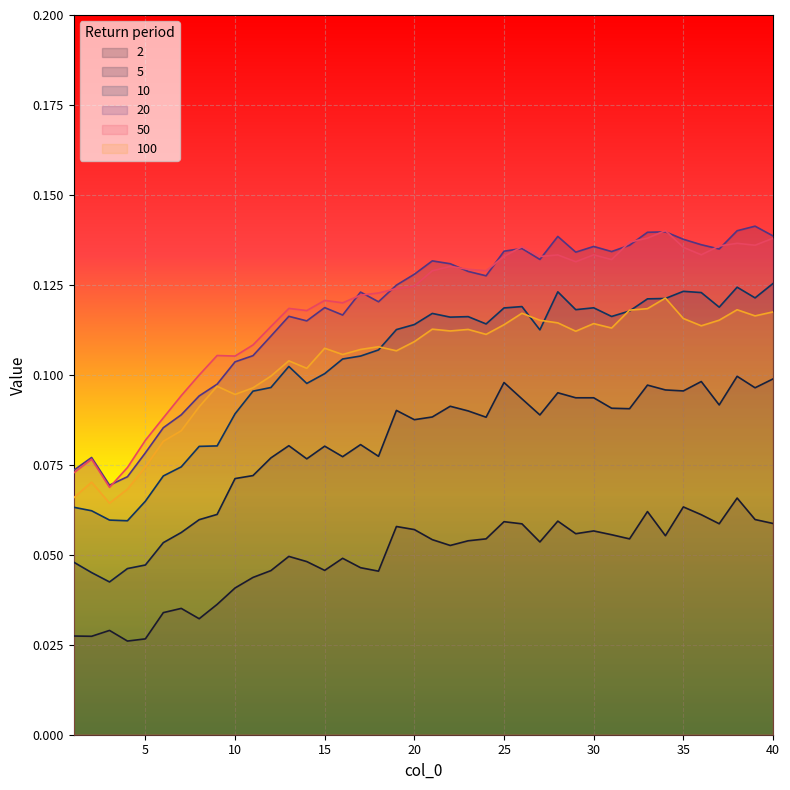

Reading left to right, what are all the values shown in this chart?

2: 1=0.0	2=0.0	3=0.0	4=0.0	5=0.0	6=0.0	7=0.0	8=0.0	9=0.0	10=0.0	11=0.0	12=0.0	13=0.0	14=0.0	15=0.0	16=0.0	17=0.0	18=0.0	19=0.1	20=0.1	21=0.1	22=0.1	23=0.1	24=0.1	25=0.1	26=0.1	27=0.1	28=0.1	29=0.1	30=0.1	31=0.1	32=0.1	33=0.1	34=0.1	35=0.1	36=0.1	37=0.1	38=0.1	39=0.1	40=0.1
5: 1=0.0	2=0.0	3=0.0	4=0.0	5=0.0	6=0.1	7=0.1	8=0.1	9=0.1	10=0.1	11=0.1	12=0.1	13=0.1	14=0.1	15=0.1	16=0.1	17=0.1	18=0.1	19=0.1	20=0.1	21=0.1	22=0.1	23=0.1	24=0.1	25=0.1	26=0.1	27=0.1	28=0.1	29=0.1	30=0.1	31=0.1	32=0.1	33=0.1	34=0.1	35=0.1	36=0.1	37=0.1	38=0.1	39=0.1	40=0.1
10: 1=0.1	2=0.1	3=0.1	4=0.1	5=0.1	6=0.1	7=0.1	8=0.1	9=0.1	10=0.1	11=0.1	12=0.1	13=0.1	14=0.1	15=0.1	16=0.1	17=0.1	18=0.1	19=0.1	20=0.1	21=0.1	22=0.1	23=0.1	24=0.1	25=0.1	26=0.1	27=0.1	28=0.1	29=0.1	30=0.1	31=0.1	32=0.1	33=0.1	34=0.1	35=0.1	36=0.1	37=0.1	38=0.1	39=0.1	40=0.1
20: 1=0.1	2=0.1	3=0.1	4=0.1	5=0.1	6=0.1	7=0.1	8=0.1	9=0.1	10=0.1	11=0.1	12=0.1	13=0.1	14=0.1	15=0.1	16=0.1	17=0.1	18=0.1	19=0.1	20=0.1	21=0.1	22=0.1	23=0.1	24=0.1	25=0.1	26=0.1	27=0.1	28=0.1	29=0.1	30=0.1	31=0.1	32=0.1	33=0.1	34=0.1	35=0.1	36=0.1	37=0.1	38=0.1	39=0.1	40=0.1
50: 1=0.1	2=0.1	3=0.1	4=0.1	5=0.1	6=0.1	7=0.1	8=0.1	9=0.1	10=0.1	11=0.1	12=0.1	13=0.1	14=0.1	15=0.1	16=0.1	17=0.1	18=0.1	19=0.1	20=0.1	21=0.1	22=0.1	23=0.1	24=0.1	25=0.1	26=0.1	27=0.1	28=0.1	29=0.1	30=0.1	31=0.1	32=0.1	33=0.1	34=0.1	35=0.1	36=0.1	37=0.1	38=0.1	39=0.1	40=0.1
100: 1=0.1	2=0.1	3=0.1	4=0.1	5=0.1	6=0.1	7=0.1	8=0.1	9=0.1	10=0.1	11=0.1	12=0.1	13=0.1	14=0.1	15=0.1	16=0.1	17=0.1	18=0.1	19=0.1	20=0.1	21=0.1	22=0.1	23=0.1	24=0.1	25=0.1	26=0.1	27=0.1	28=0.1	29=0.1	30=0.1	31=0.1	32=0.1	33=0.1	34=0.1	35=0.1	36=0.1	37=0.1	38=0.1	39=0.1	40=0.1